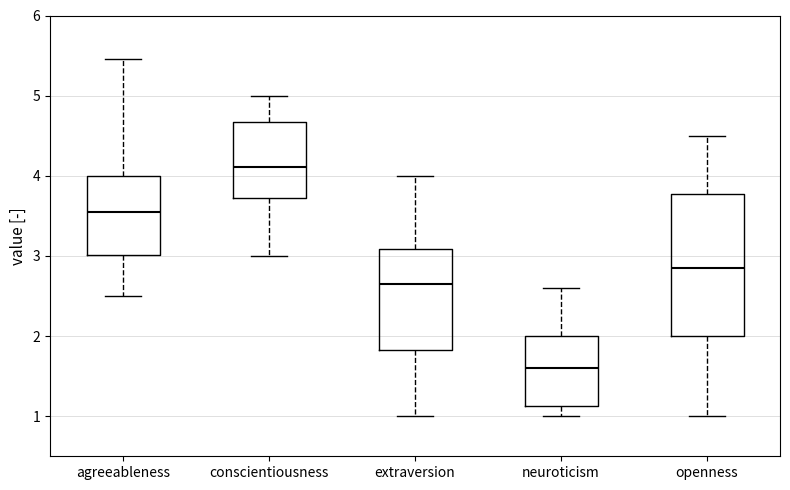

Reading left to right, read every box against the y-axis: the position of its median line, the range the box covers, and the ends of its whiskers. The values are not printed on the chart, so give them approximately, as read against the axis.

agreeableness: median 3.6, box 3.0 to 4.0, whiskers 2.5 to 5.5
conscientiousness: median 4.1, box 3.7 to 4.7, whiskers 3.0 to 5.0
extraversion: median 2.7, box 1.8 to 3.1, whiskers 1.0 to 4.0
neuroticism: median 1.6, box 1.1 to 2.0, whiskers 1.0 to 2.6
openness: median 2.9, box 2.0 to 3.8, whiskers 1.0 to 4.5